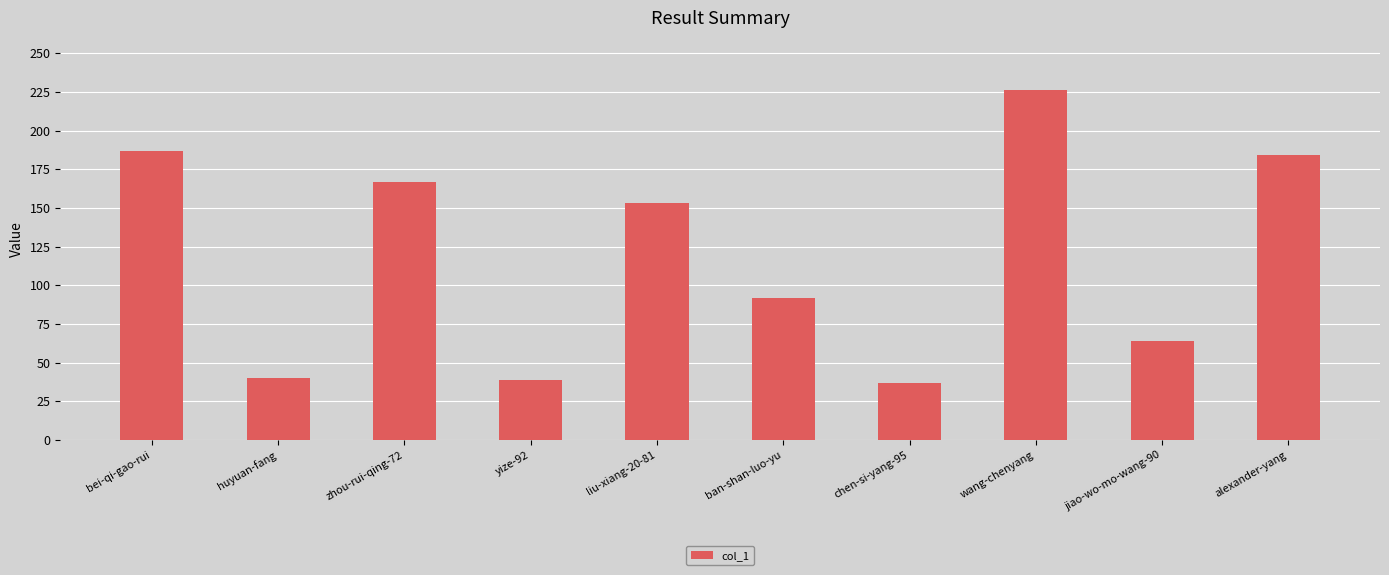

What is the average value?

119